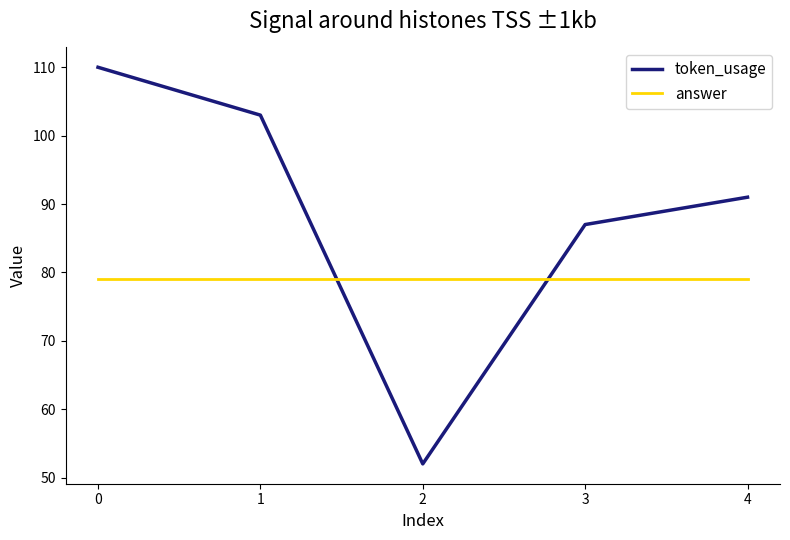

Between which two adjacent categories do token_usage and answer first intersect?

1 and 2